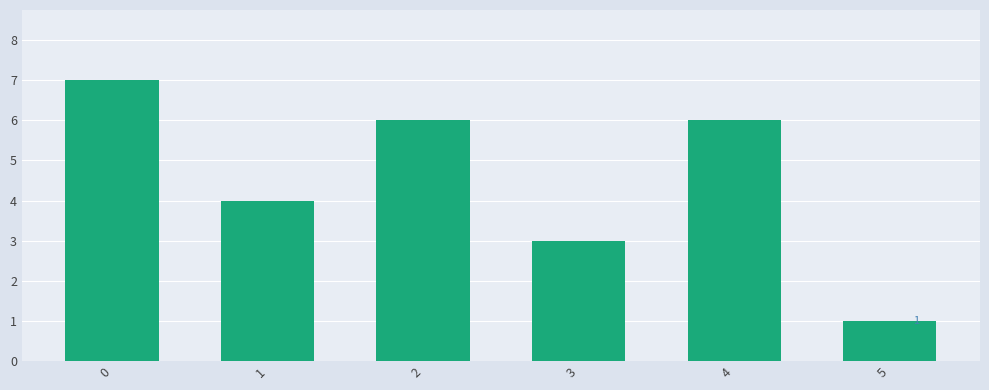

What is the difference between the maximum and minimum values?

6